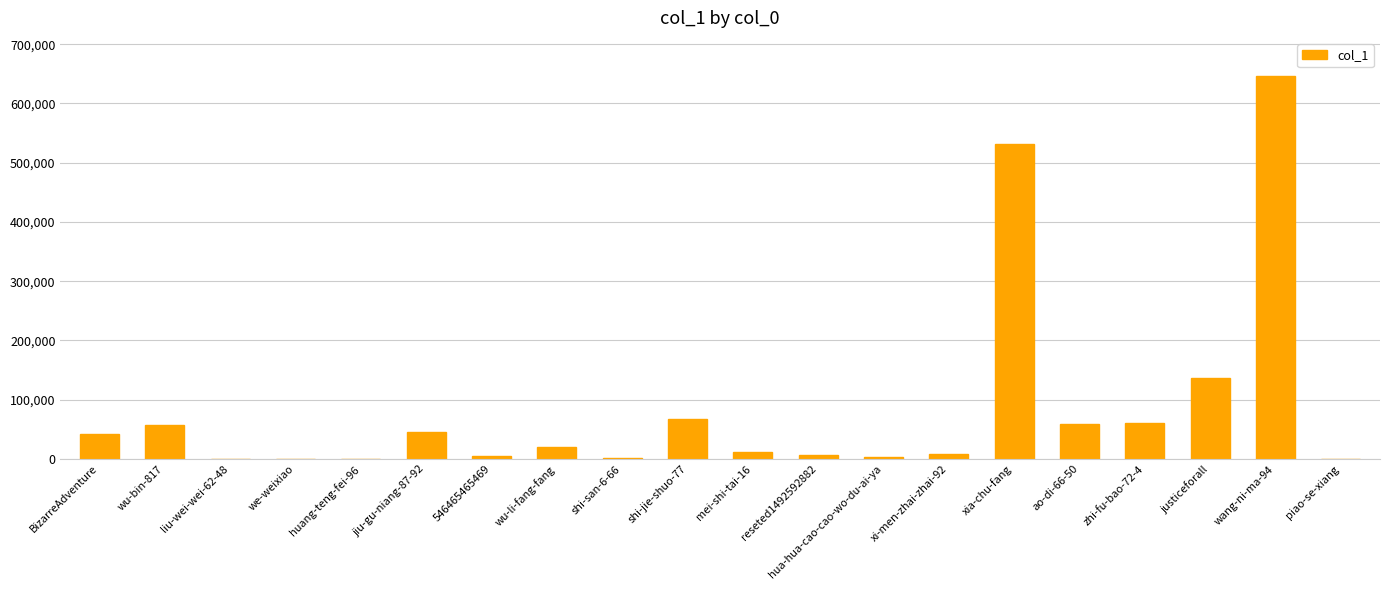

What is the average value?

85182